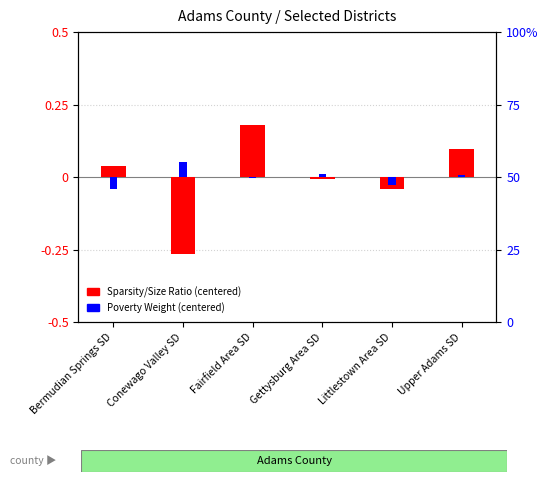

At which label is Sparsity/Size Ratio (centered) closest to 0?

Gettysburg Area SD